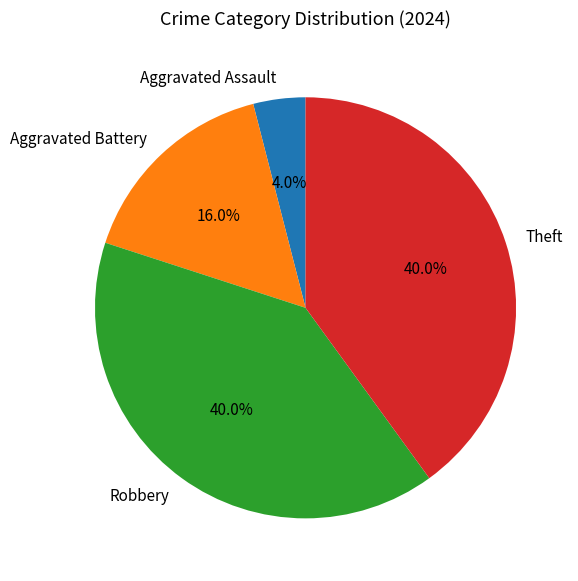

How many segments does this pie chart have?

4